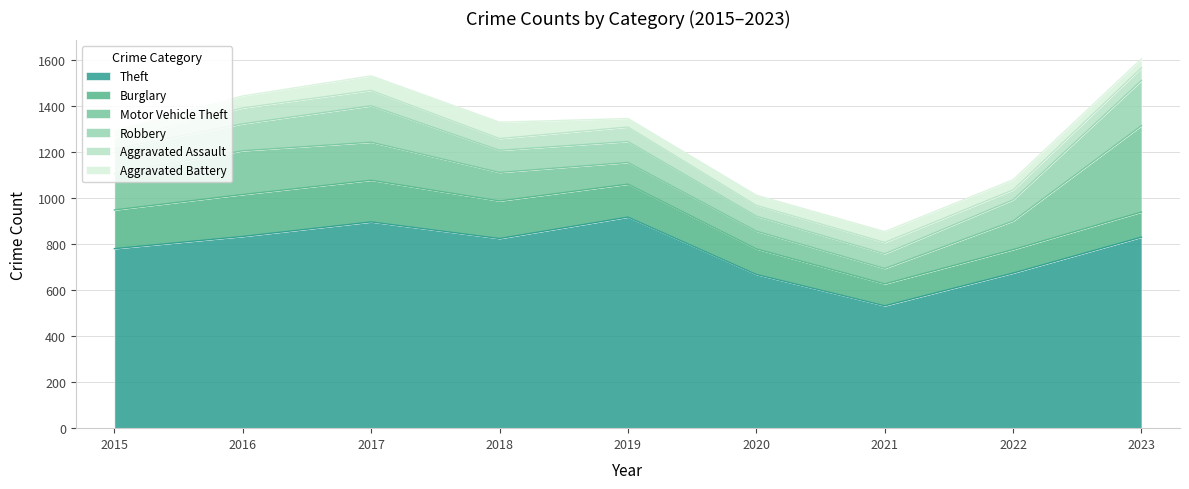

Does the chart display data point markers on the line(s)?

No